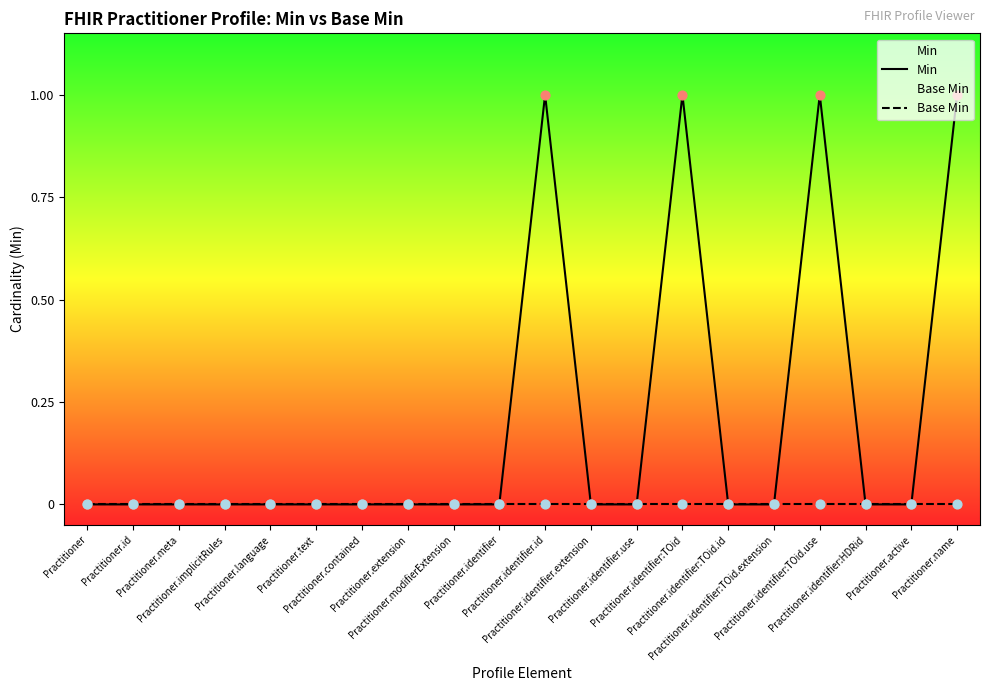

Is the value of Min at Practitioner greater than the value of Base Min at Practitioner?

No